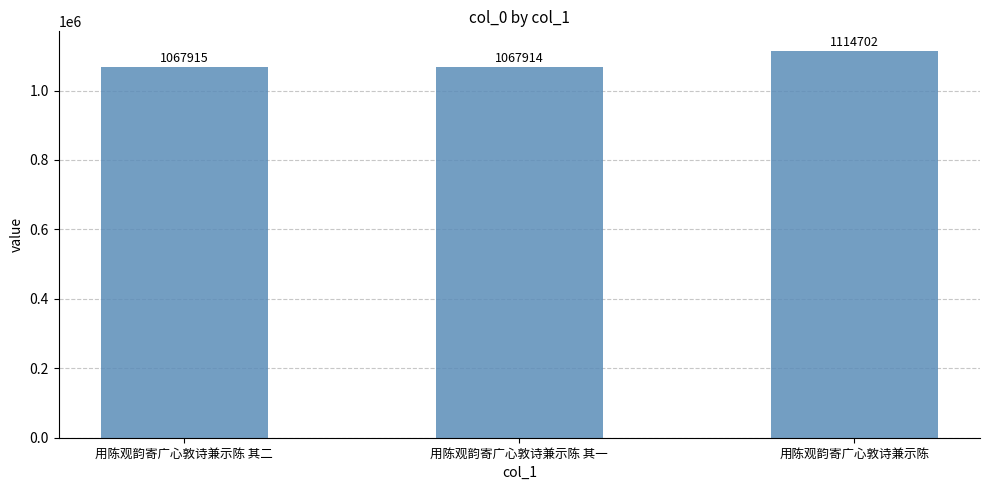

Is it true that the value at 用陈观韵寄广心敦诗兼示陈 其一 is 1067914?

True